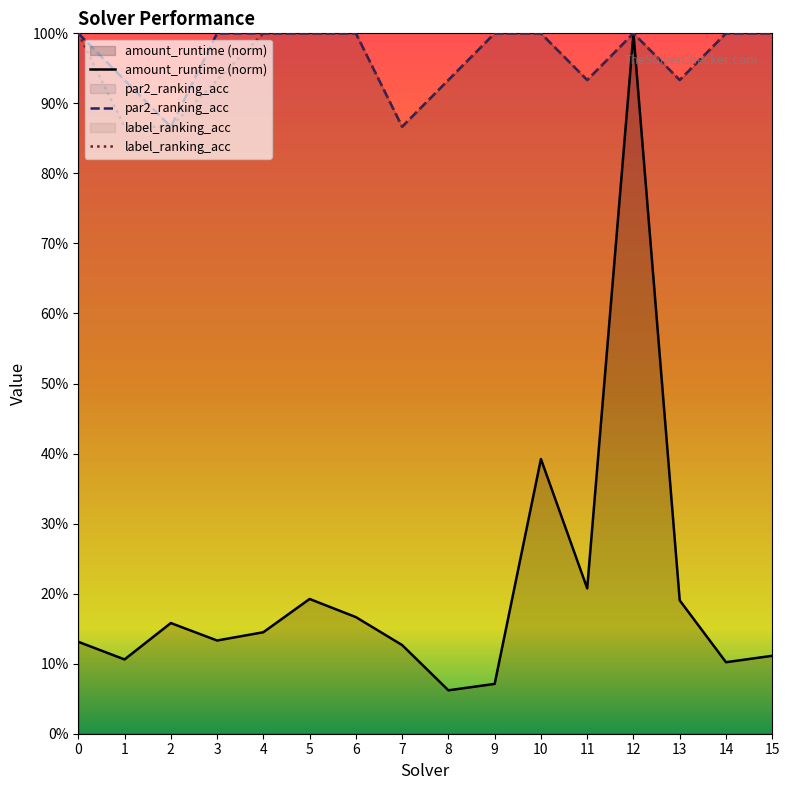

What are all the series names shown in the legend?

amount_runtime, par2_ranking_acc, label_ranking_acc